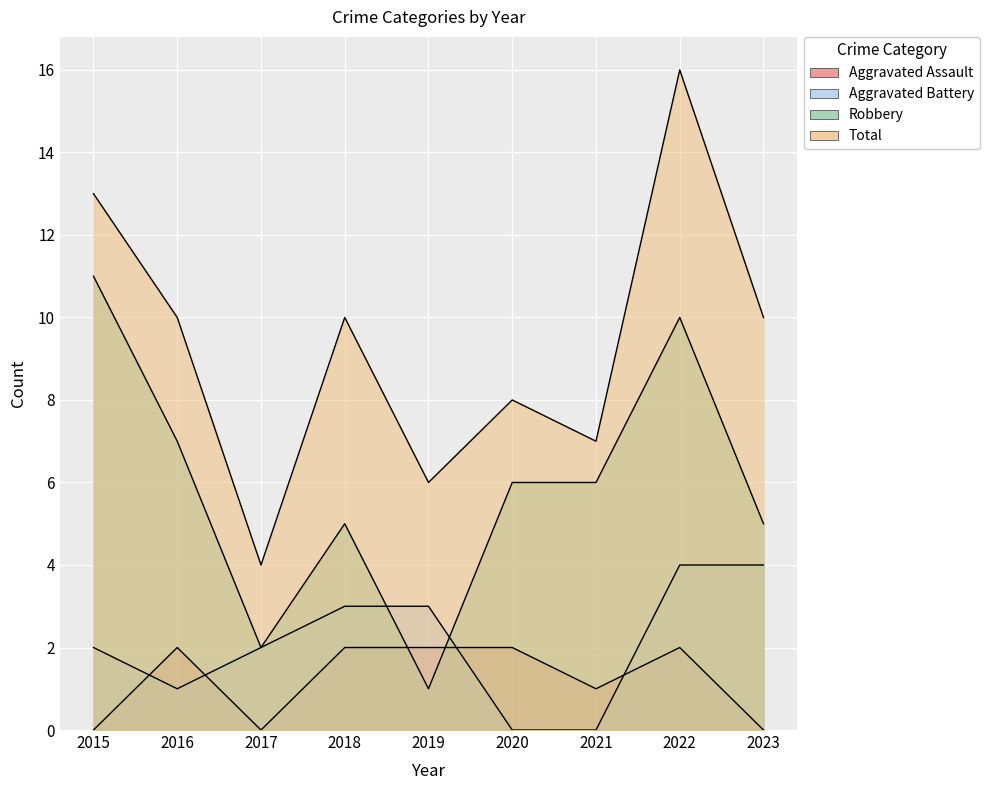

True or false: Robbery has a value of 3 at 2020.

False